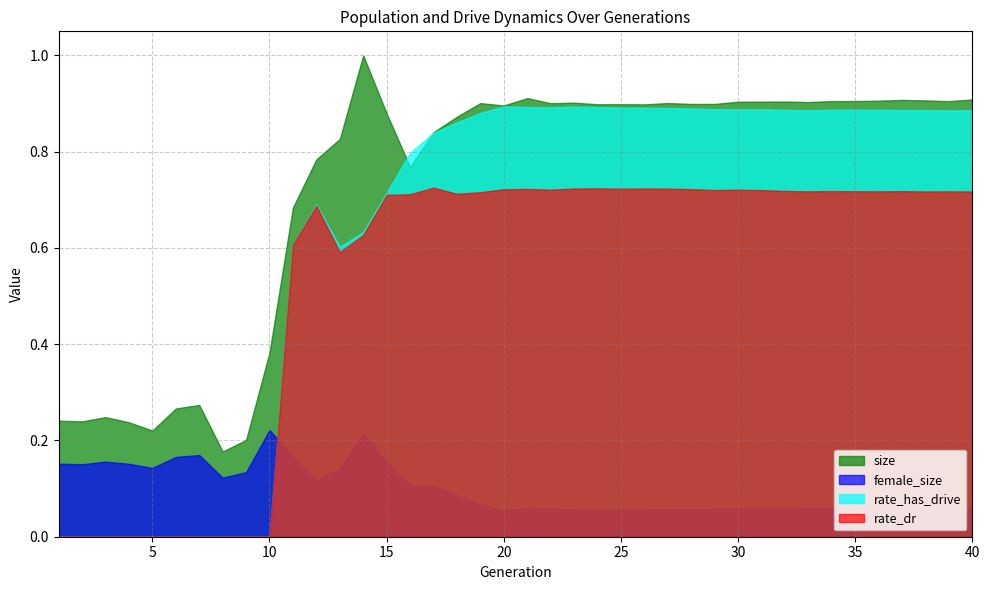

At 4, list the series in order from smallest to largest.

rate_dr, rate_has_drive, female_size, size